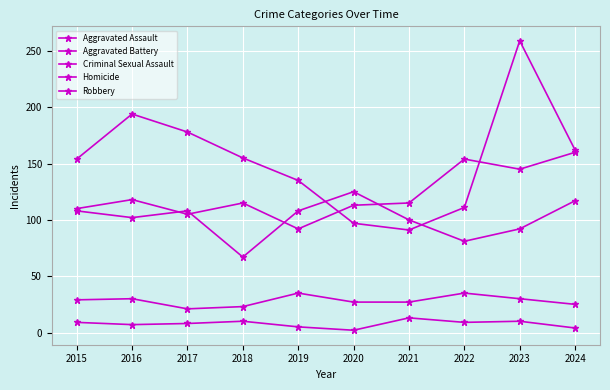

Reading left to right, list all the values displayed in this chart.

Aggravated Assault: 2015=110	2016=118	2017=105	2018=115	2019=92	2020=113	2021=115	2022=154	2023=145	2024=160
Aggravated Battery: 2015=108	2016=102	2017=108	2018=67	2019=108	2020=125	2021=100	2022=81	2023=92	2024=117
Criminal Sexual Assault: 2015=29	2016=30	2017=21	2018=23	2019=35	2020=27	2021=27	2022=35	2023=30	2024=25
Homicide: 2015=9	2016=7	2017=8	2018=10	2019=5	2020=2	2021=13	2022=9	2023=10	2024=4
Robbery: 2015=154	2016=194	2017=178	2018=155	2019=135	2020=97	2021=91	2022=111	2023=259	2024=162